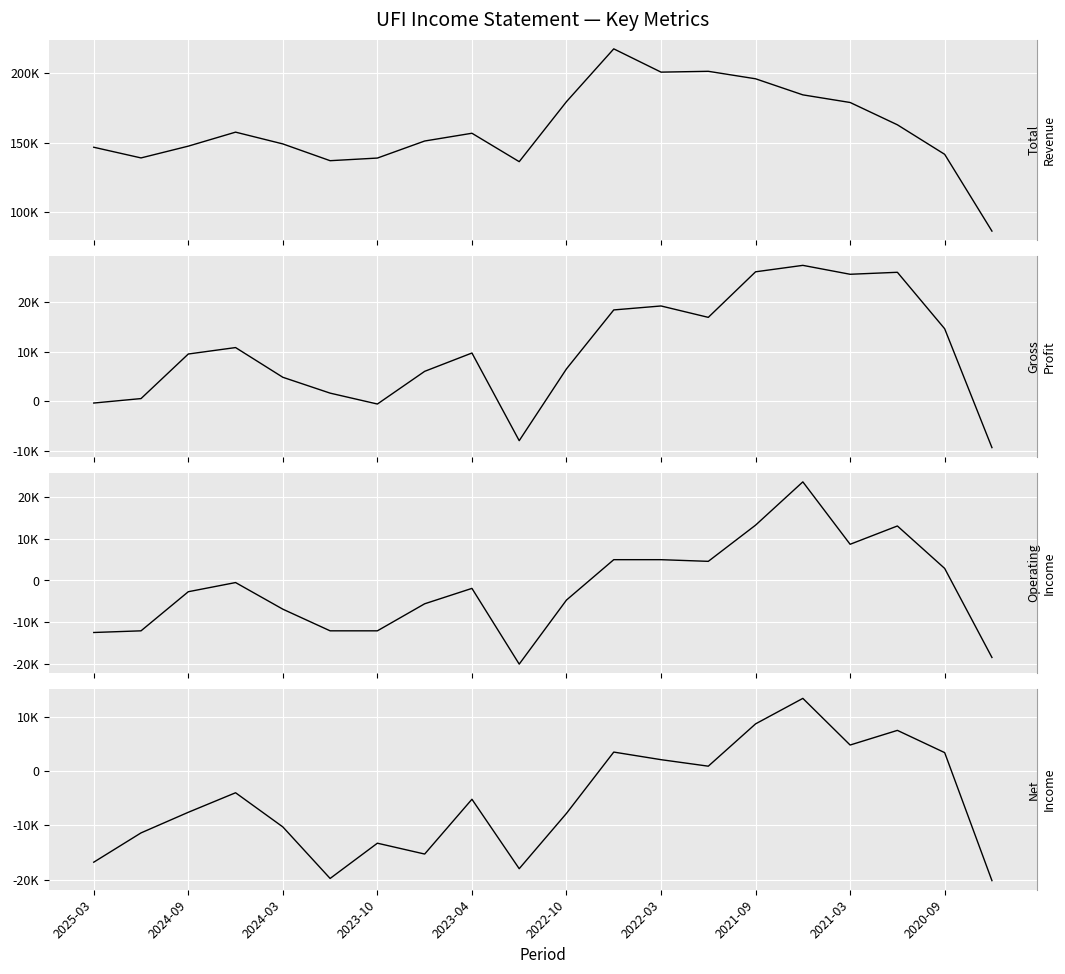

What is the value of the Gross Profit point at the 8th from the left?

6000